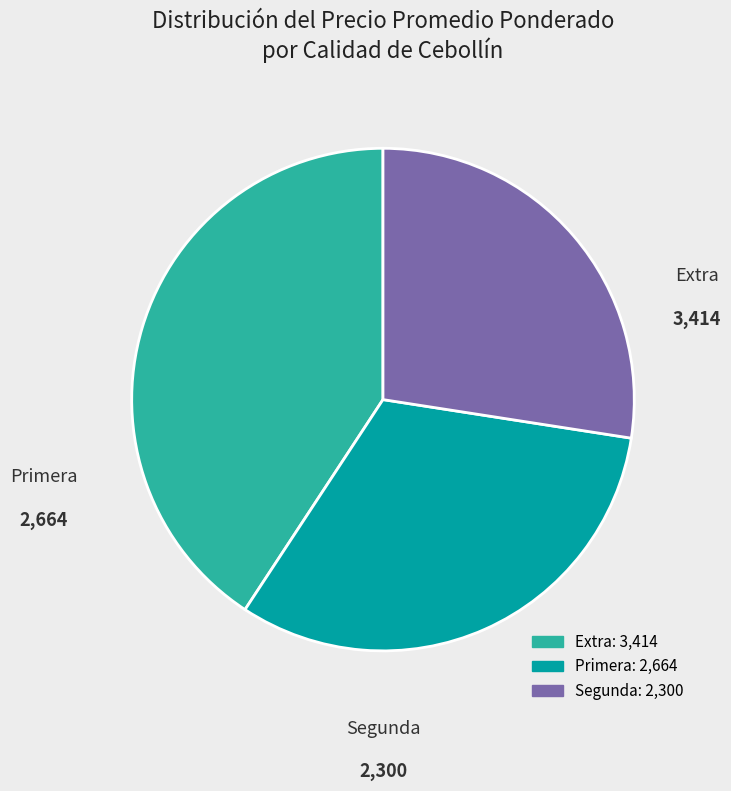

Is the sum of Extra and Segunda greater than half?

Yes